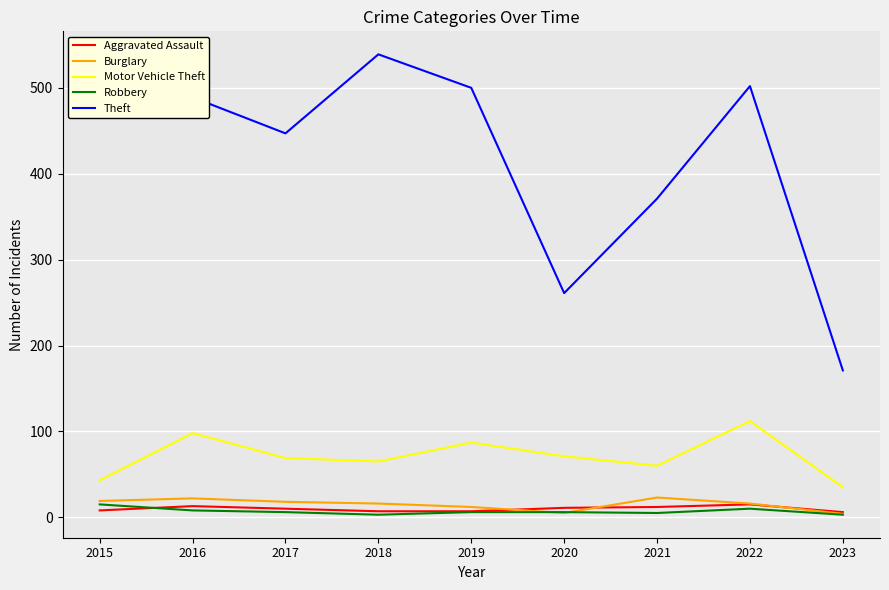

Between 2015 and 2022, which series saw the biggest shift?

Motor Vehicle Theft